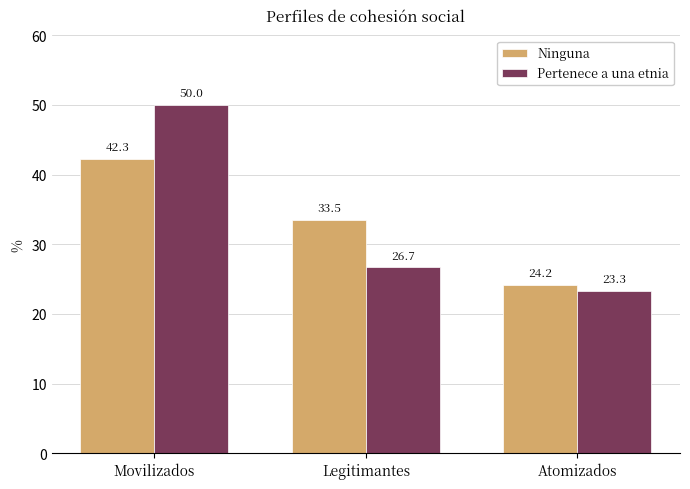

How many groups of bars are there?

3